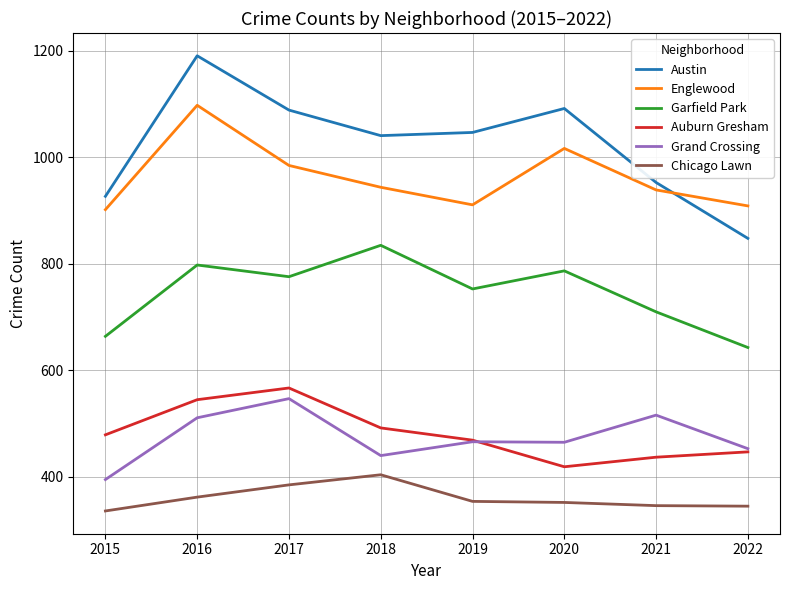

The value of Englewood at 2015 is 1449. True or false?

False